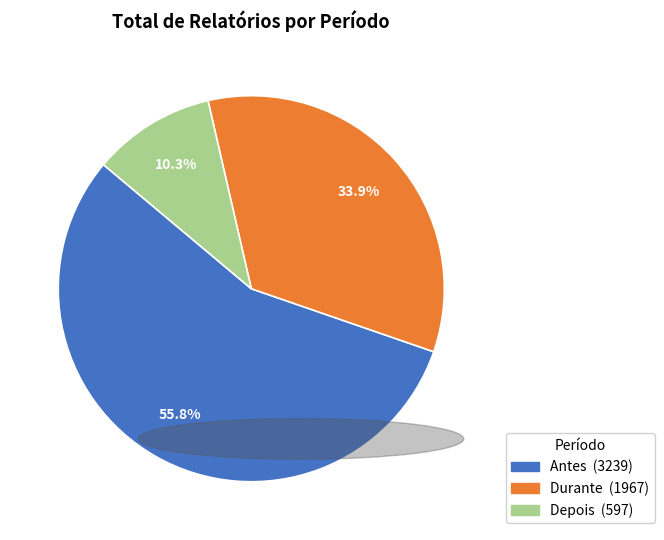

To the nearest percent, what portion does Antes represent?

56%